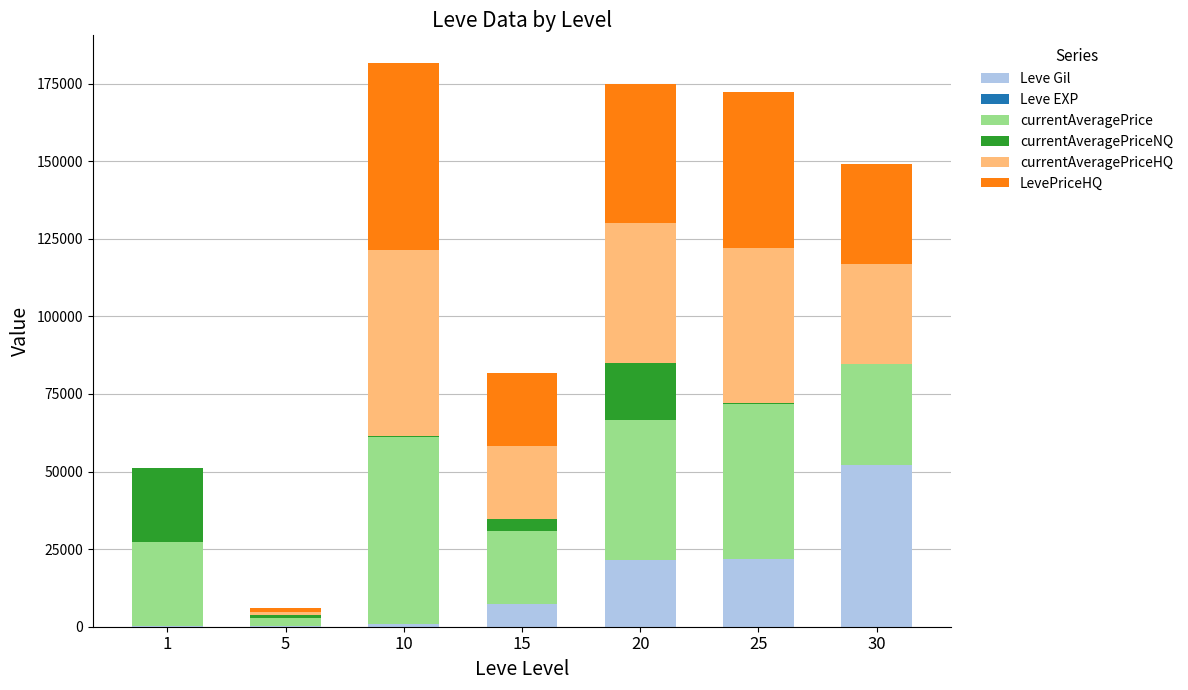

What is the highest value of the Leve Gil series?

52220